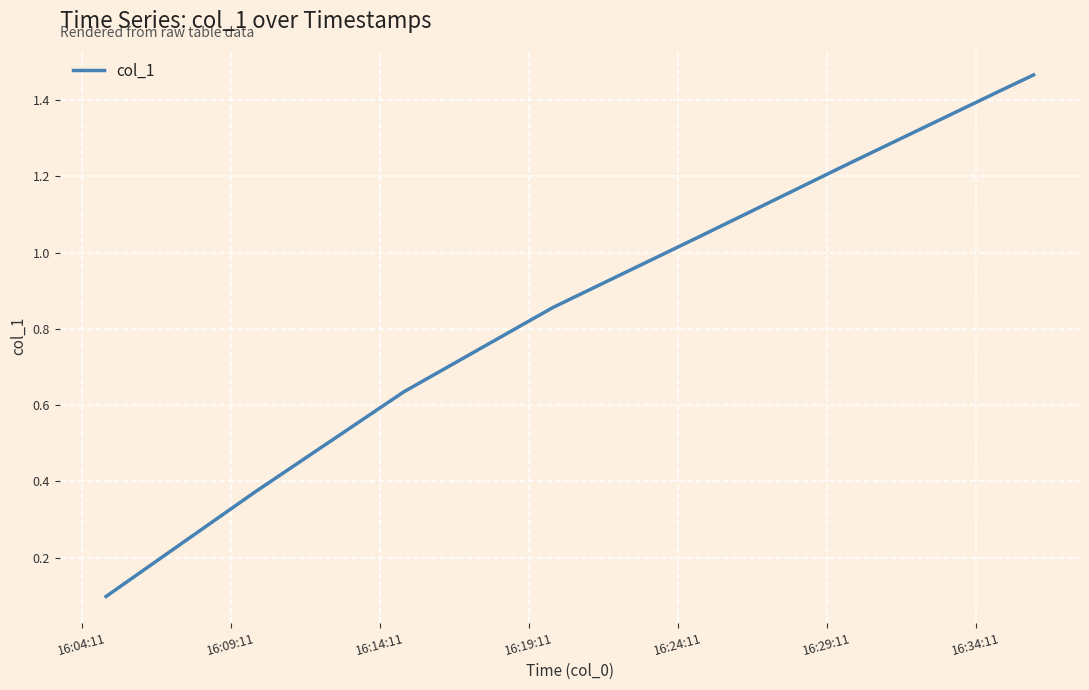

What is the difference between the maximum and second lowest values?

1.1